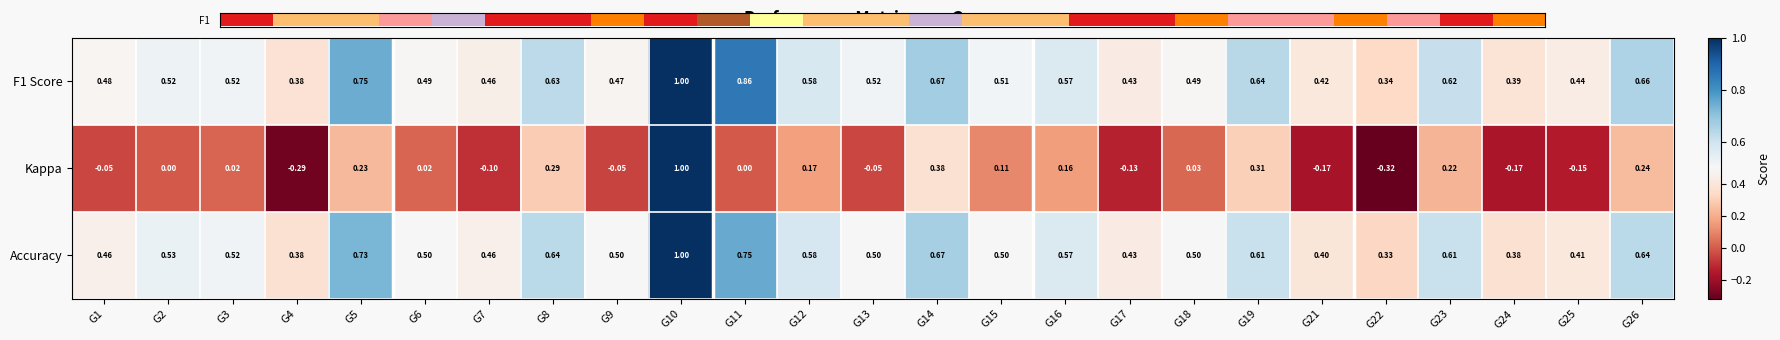

Is the value of Kappa at G6 greater than the value of F1 Score at G7?

No